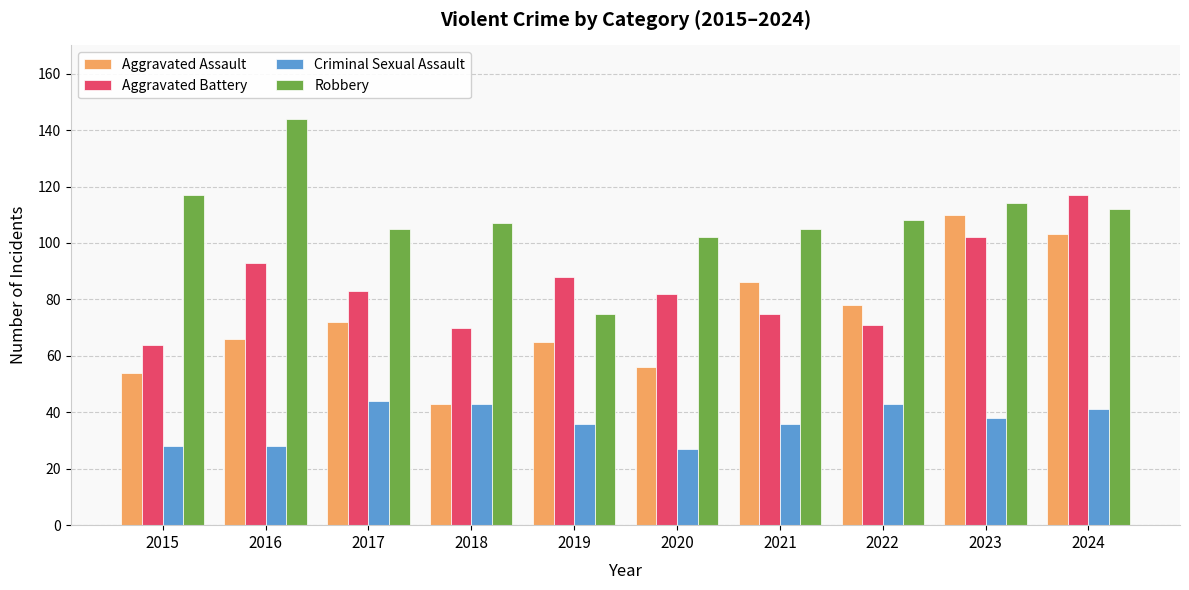

What is the value of the Robbery bar at the 1st from the left?

117